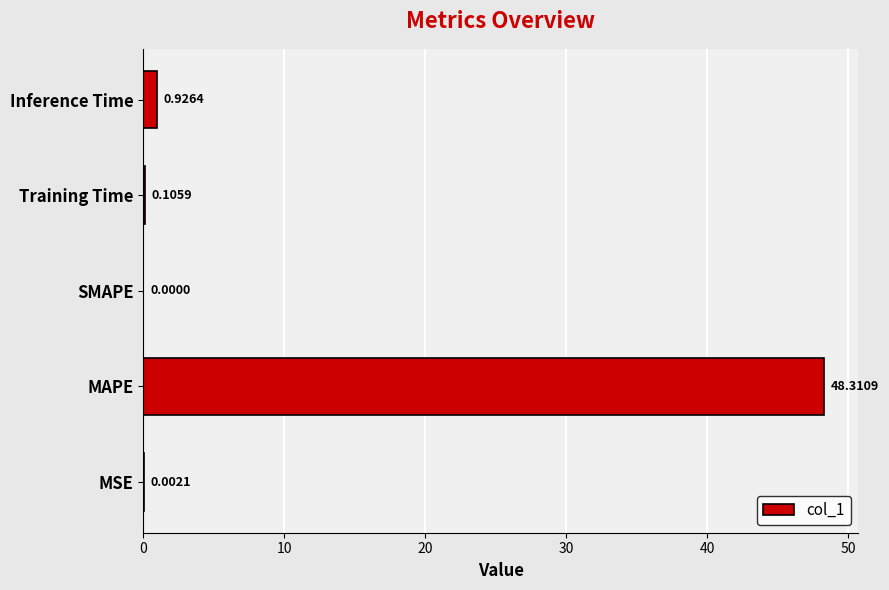

Which category has the highest value across all series?

MAPE